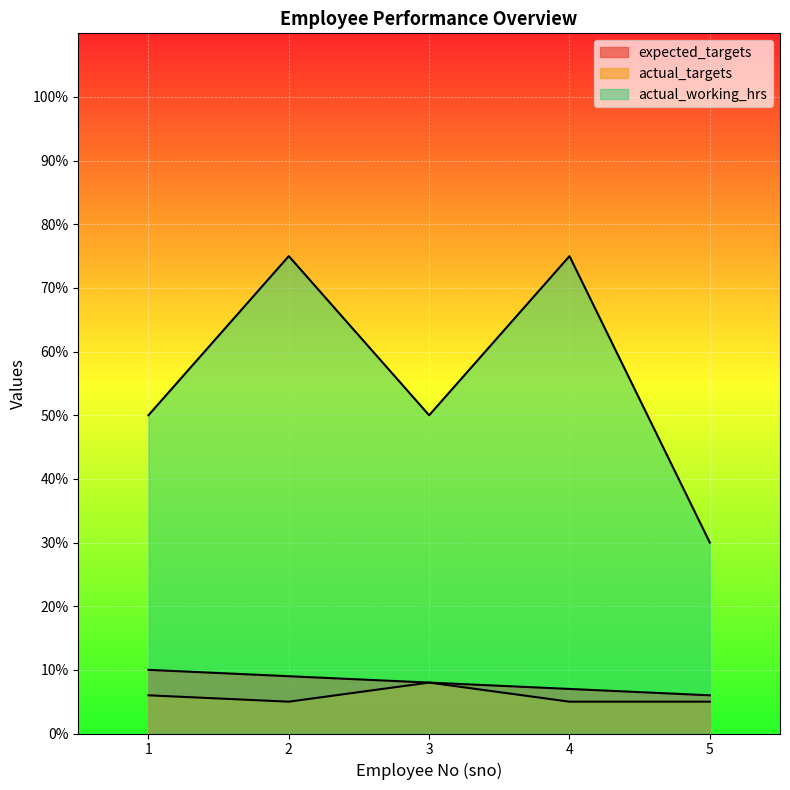

What is the difference between the second highest and second lowest values in the actual_working_hrs series?

25